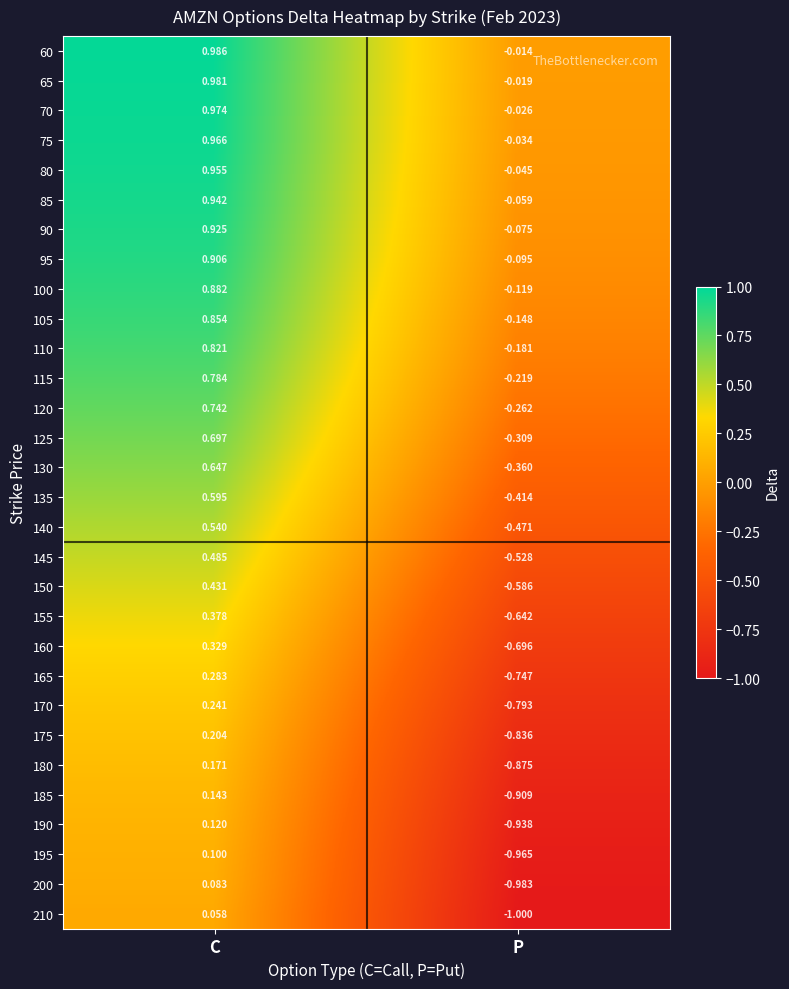

List the labels in order of 70 value, largest first.

C, P